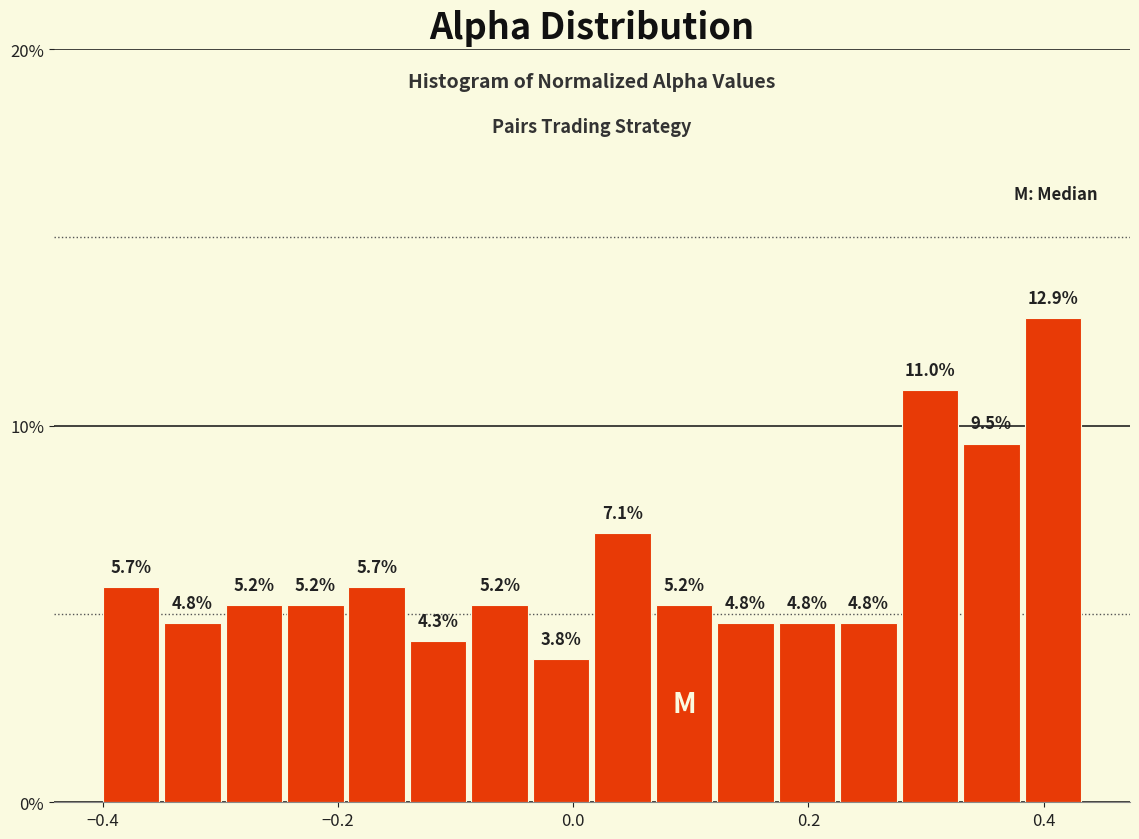

Around what value on the x-axis is the tallest bar? Give the approximate position of its centre, as read against the axis.

0.40